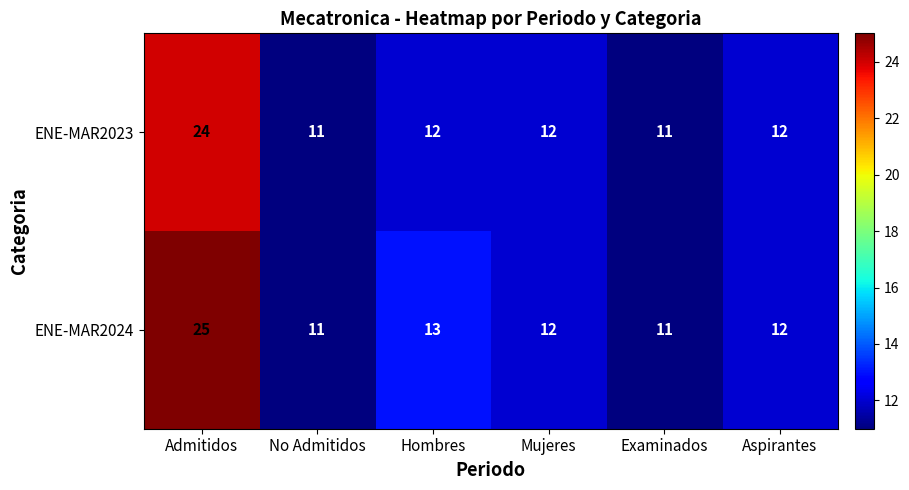

Reading left to right, extract all data points from this chart.

ENE-MAR2023: Admitidos=24	No Admitidos=11	Hombres=12	Mujeres=12	Examinados=11	Aspirantes=12
ENE-MAR2024: Admitidos=25	No Admitidos=11	Hombres=13	Mujeres=12	Examinados=11	Aspirantes=12